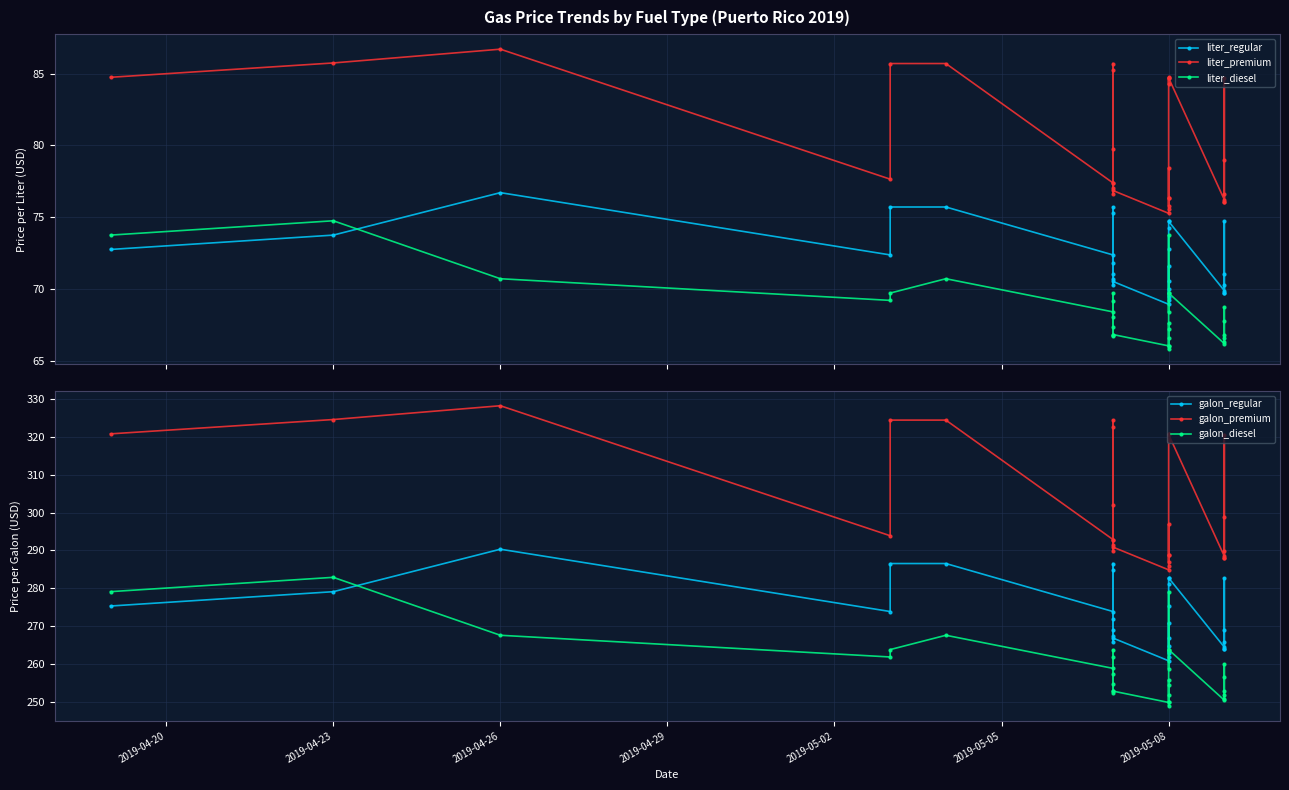

Rank the series at 2019-05-08 from lowest to highest value.

liter_diesel, liter_regular, liter_premium, galon_diesel, galon_regular, galon_premium